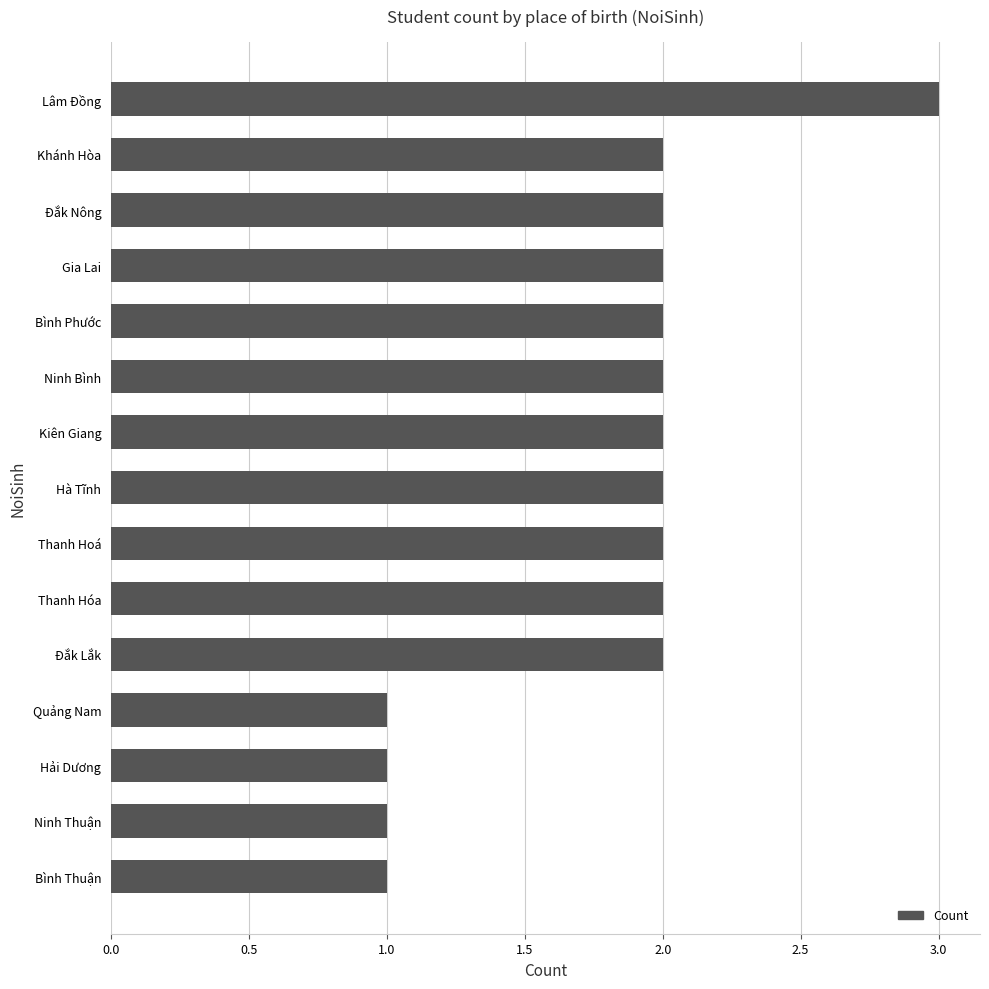

Does the chart contain any negative values?

No